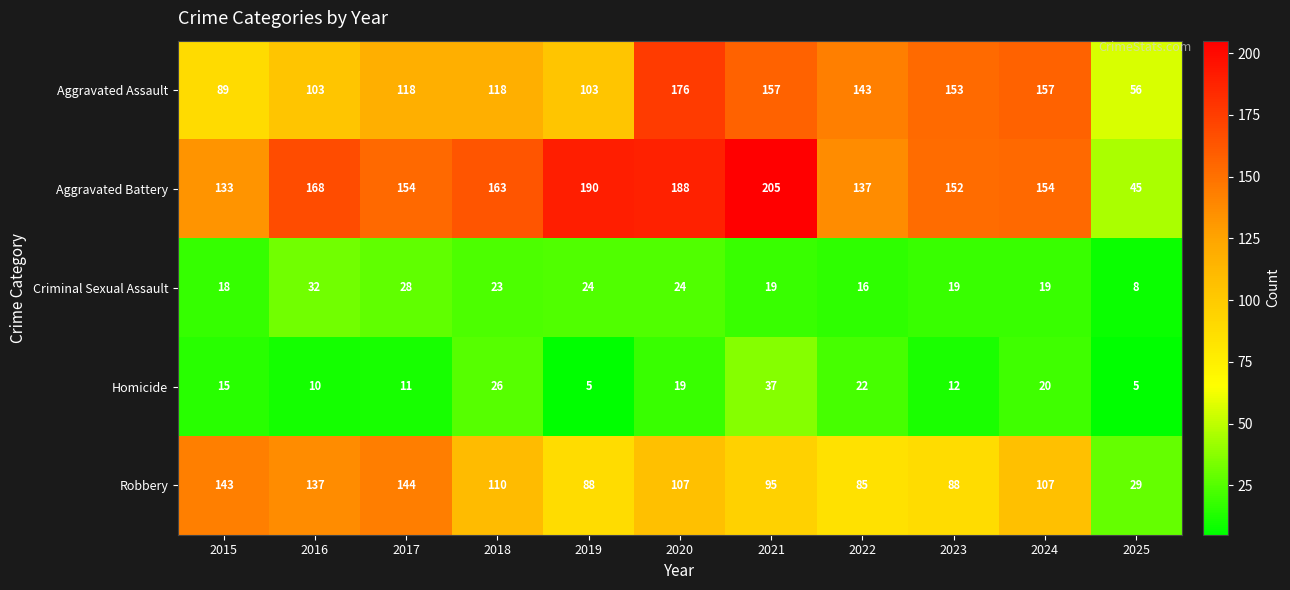

What is the approximate value of Aggravated Assault at 2025?

56